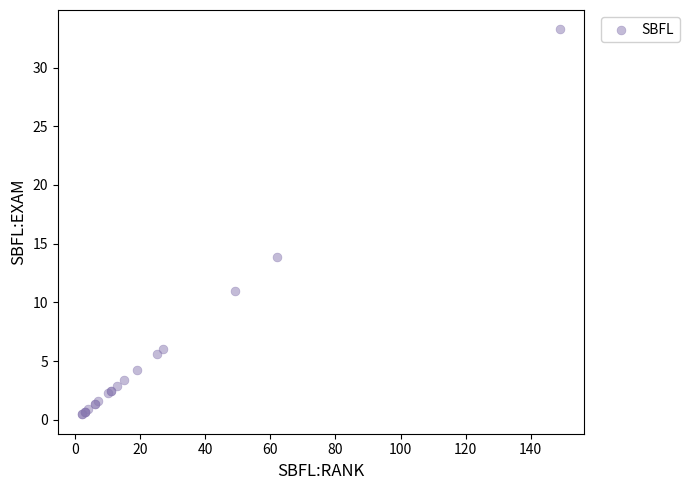

What Y value in the scatter plot is closest to 16?

13.8